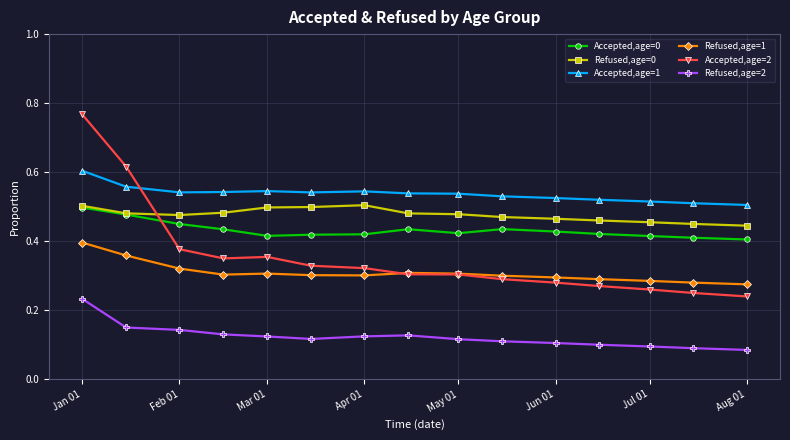

True or false: Refused,age=0 and Accepted,age=1 cross at least once.

False